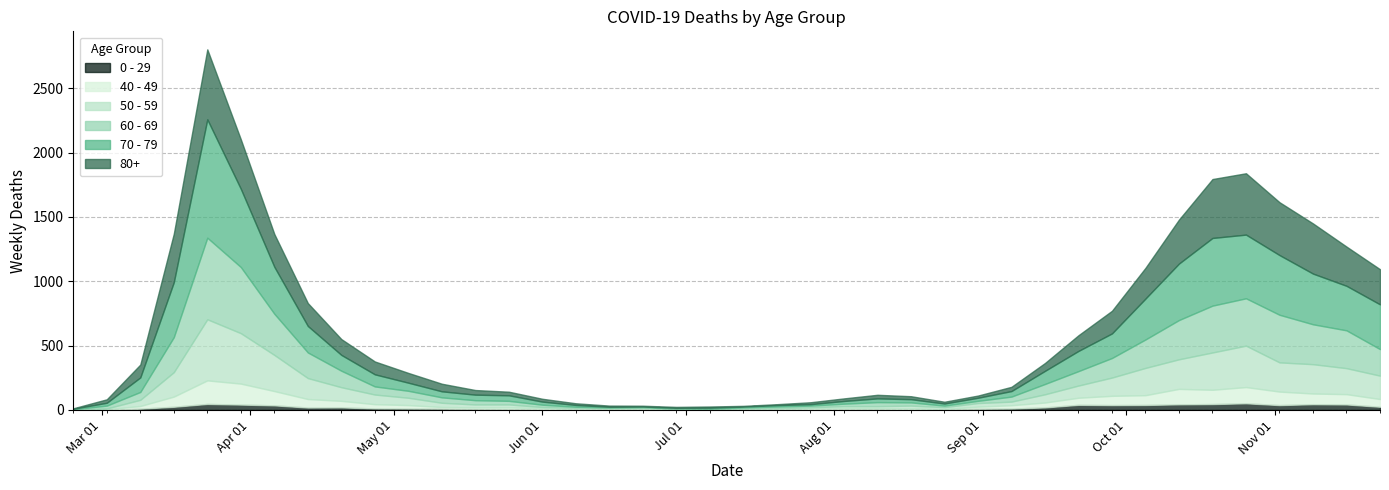

How many times do 70 - 79 and 80+ cross each other?

7